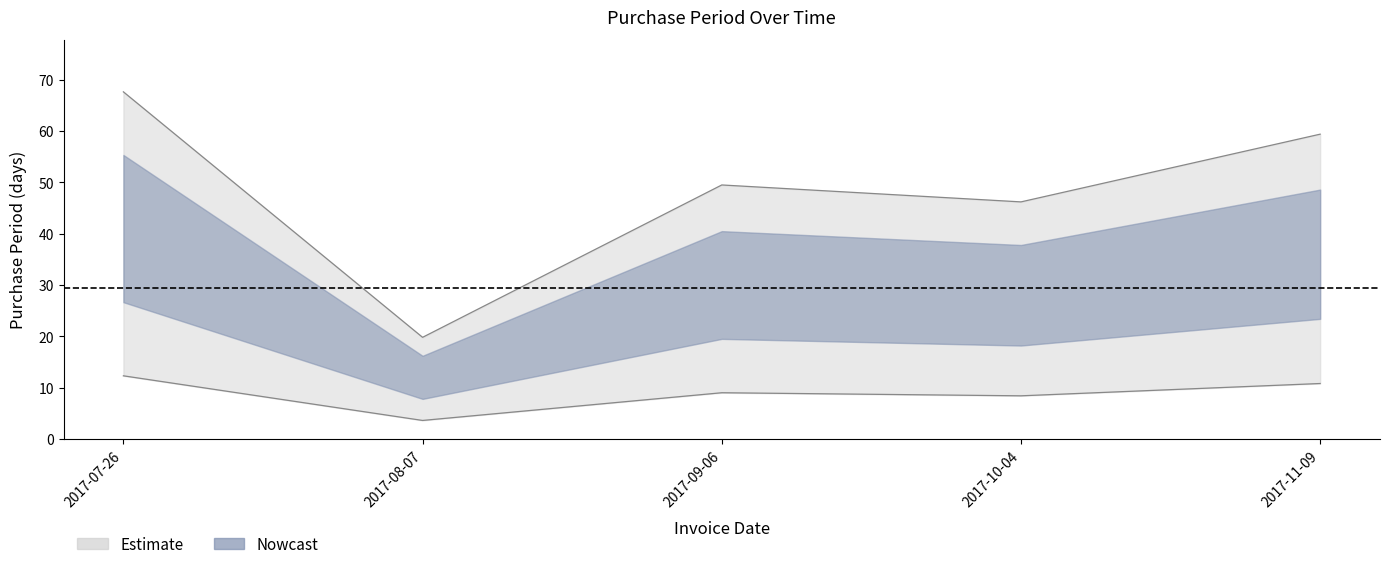

What is the label of the 4th point from the right?

2017-08-07